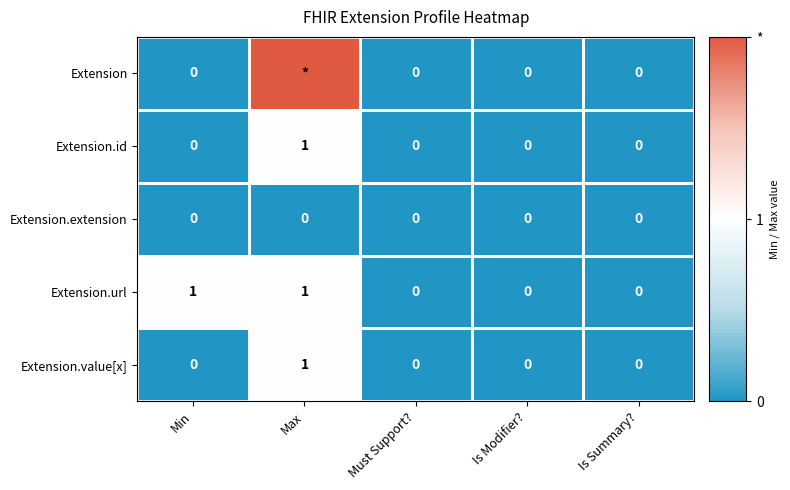

Count the number of categories in the chart.

5